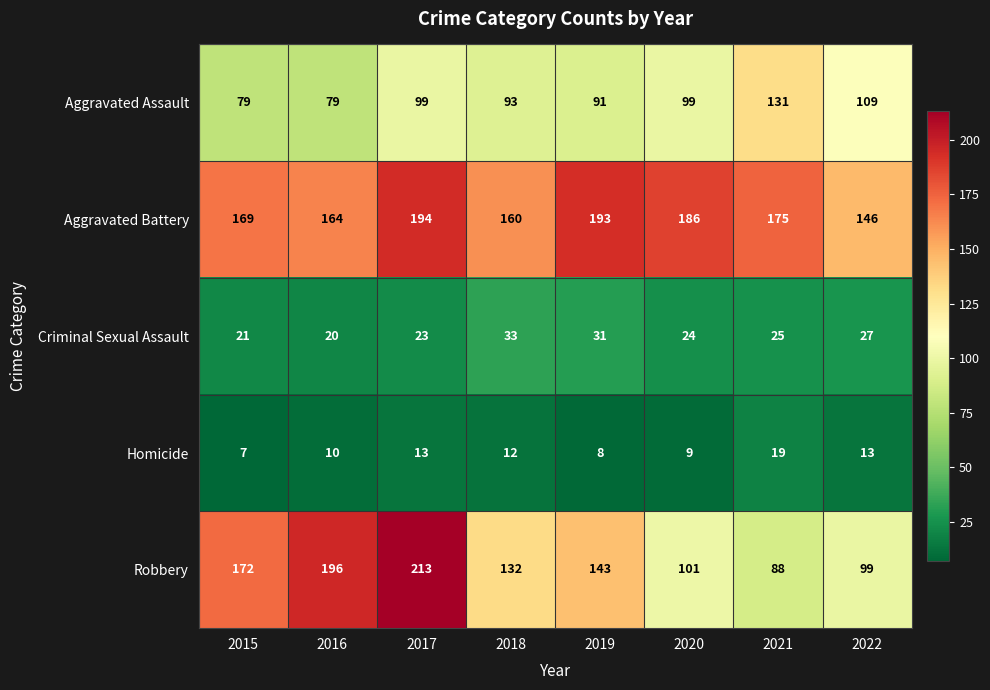

What is the sum of all Aggravated Battery values?

1387